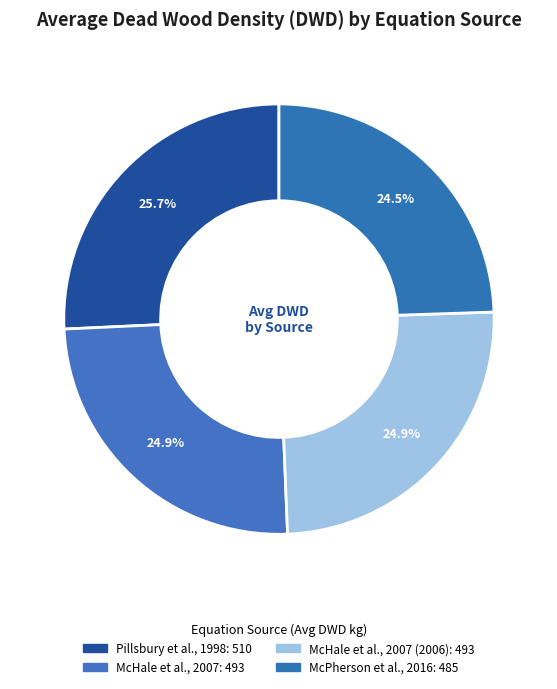

How many slices are in this pie chart?

4